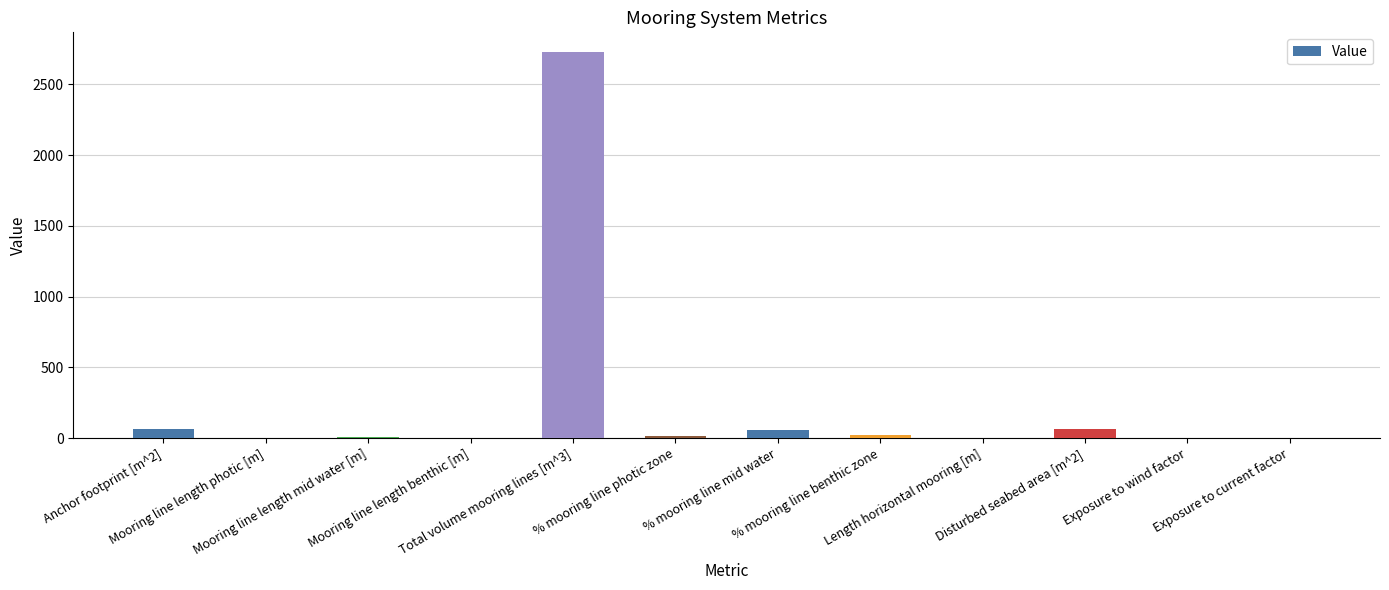

What is the sum of all values?

2976.1